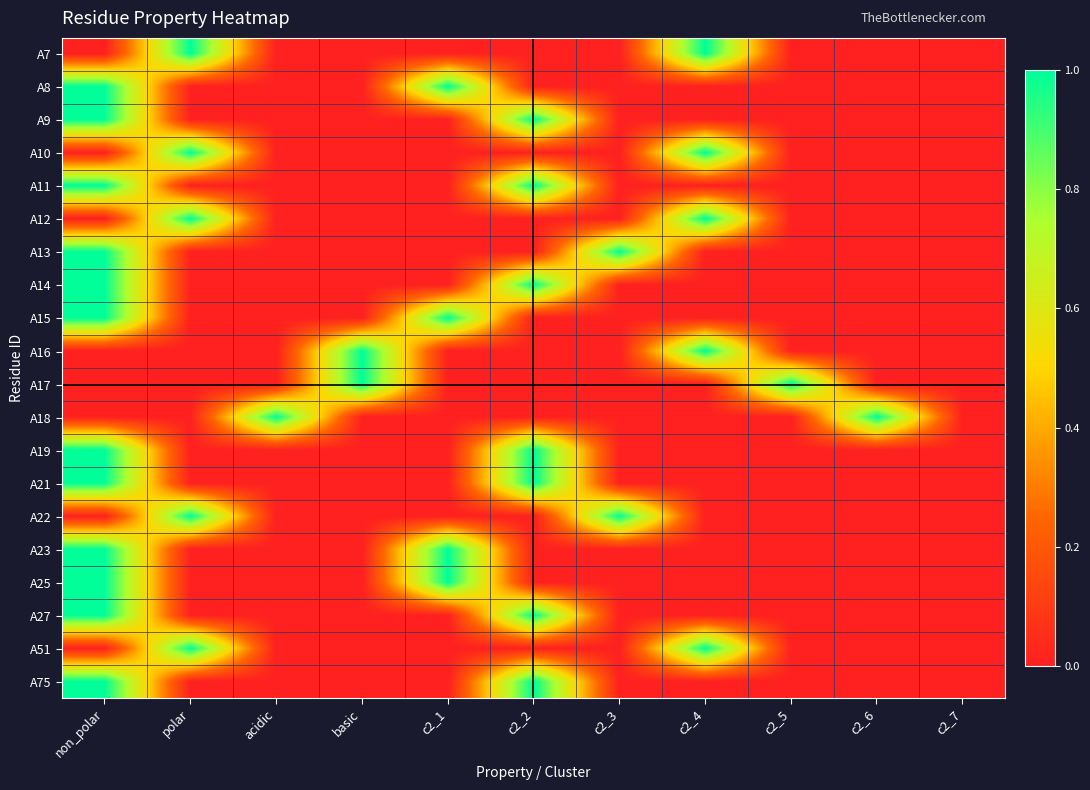

How many categories are shown in the chart?

11